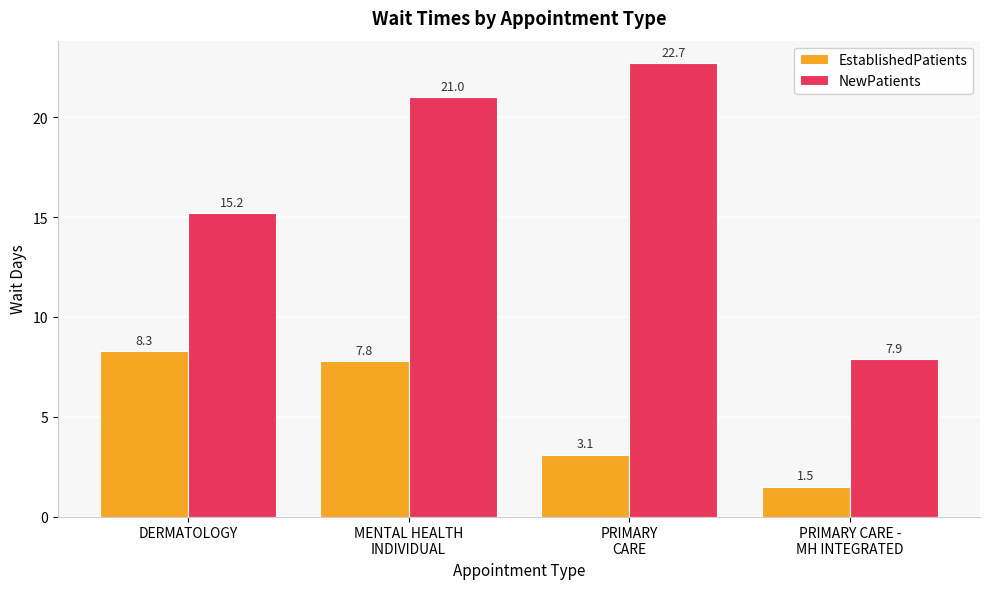

Which series has the largest range (max minus min)?

NewPatients